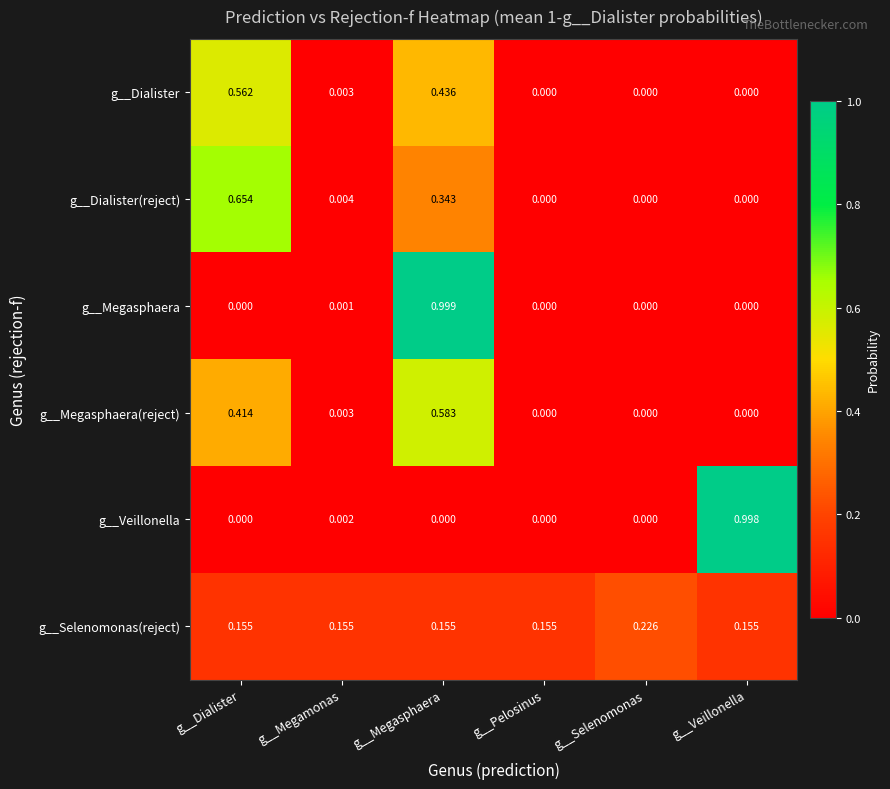

Which series has the largest range (max minus min)?

g__Megasphaera